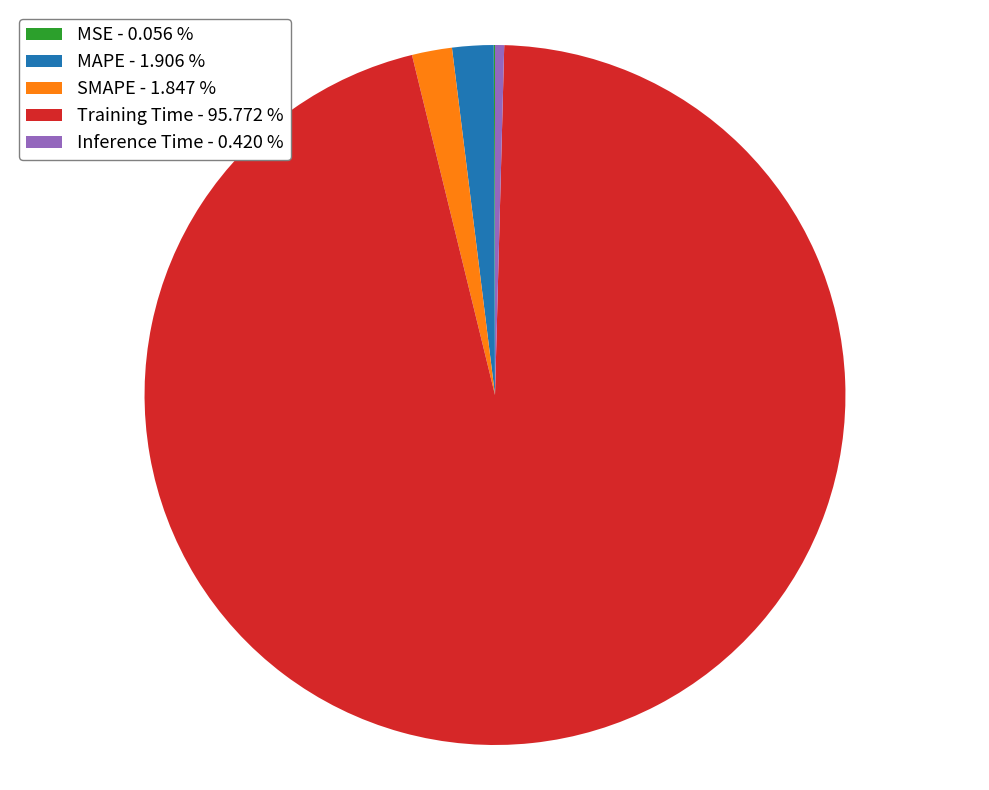

Combined, do MAPE - 1.906 % and Inference Time - 0.420 % account for over 50%?

No